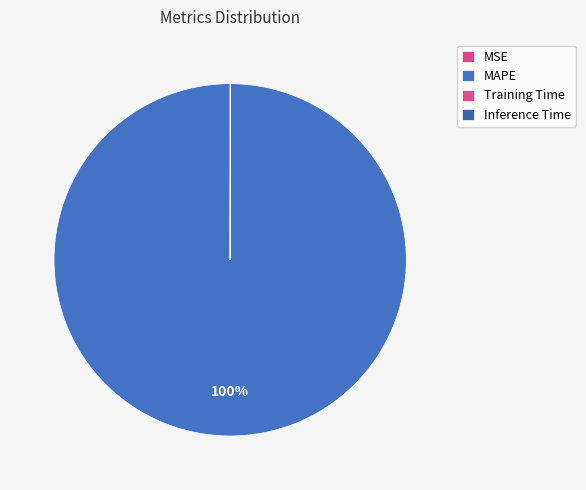

Count the number of slices in the pie.

4